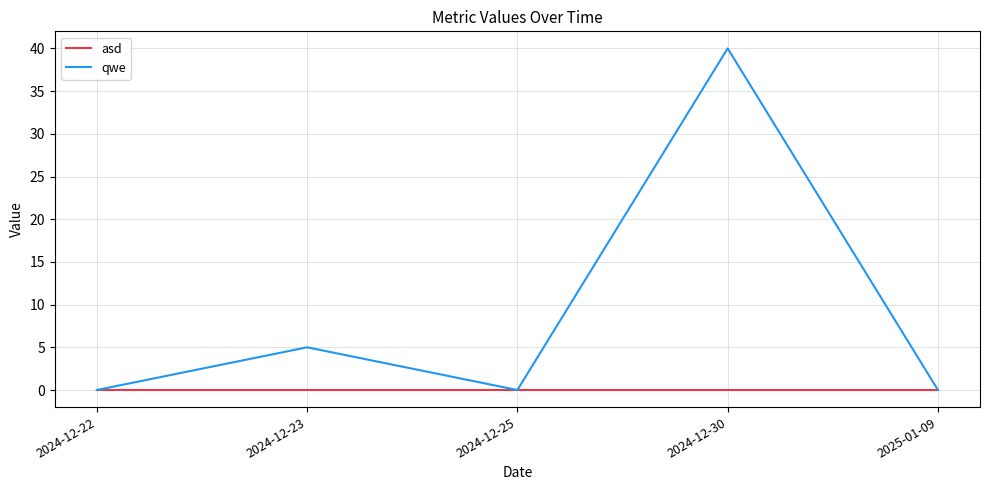

What position from the right is 2024-12-30?

2